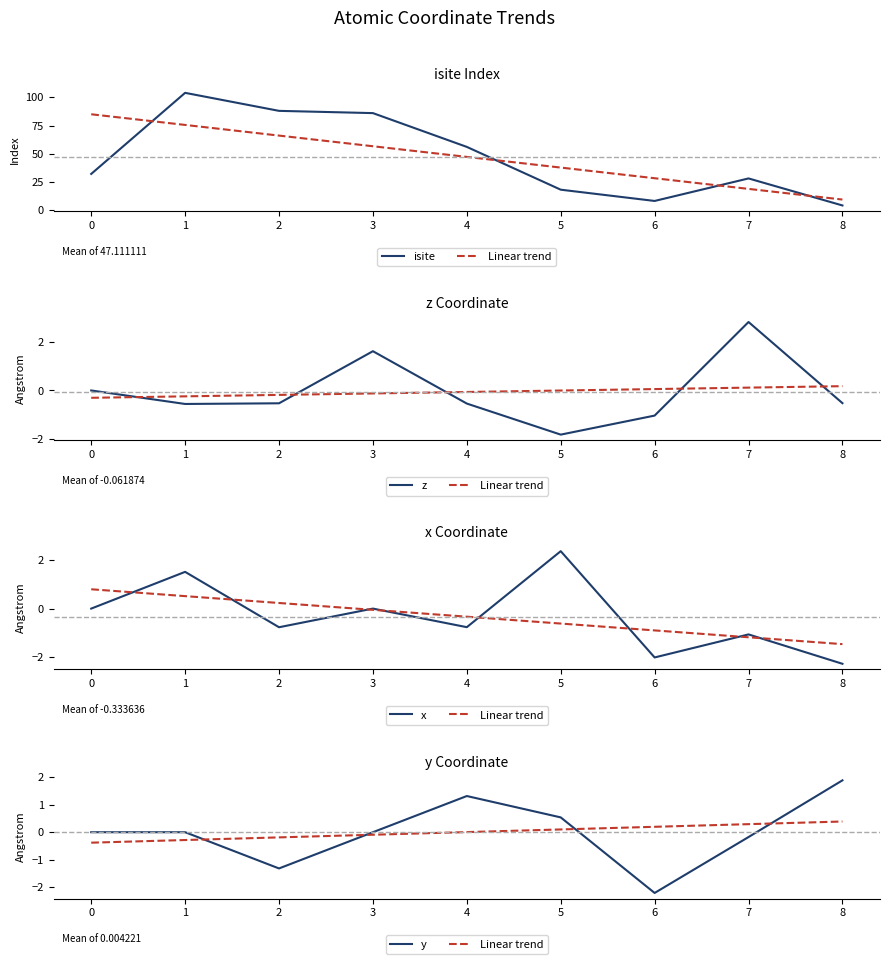

What is the difference between the maximum and minimum values in the x series?

4.6